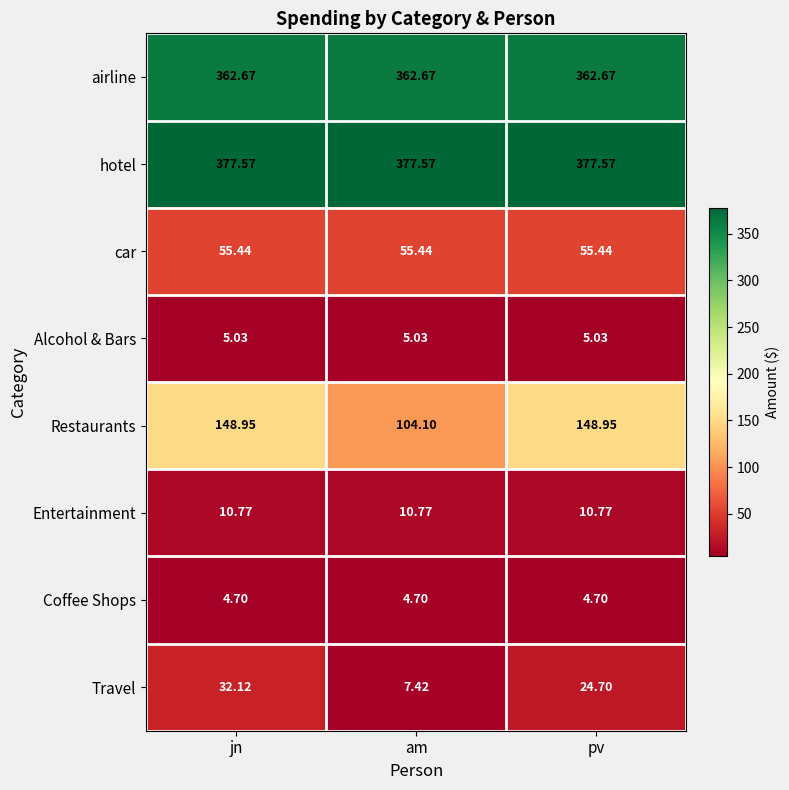

Rank the series by their maximum value, from highest to lowest.

hotel, airline, Restaurants, car, Travel, Entertainment, Alcohol & Bars, Coffee Shops